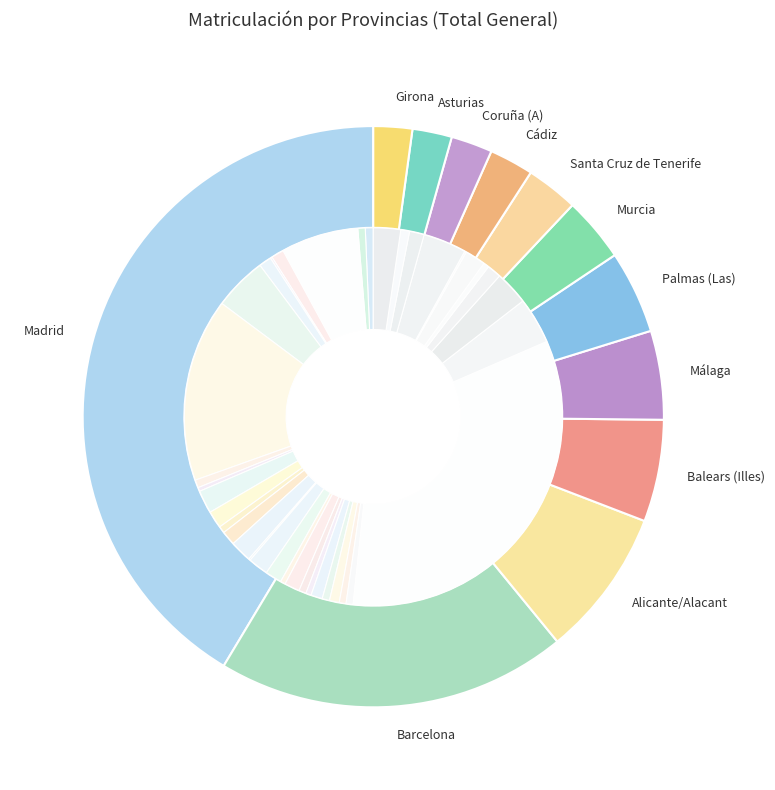

What is the largest slice in the pie chart?

Madrid